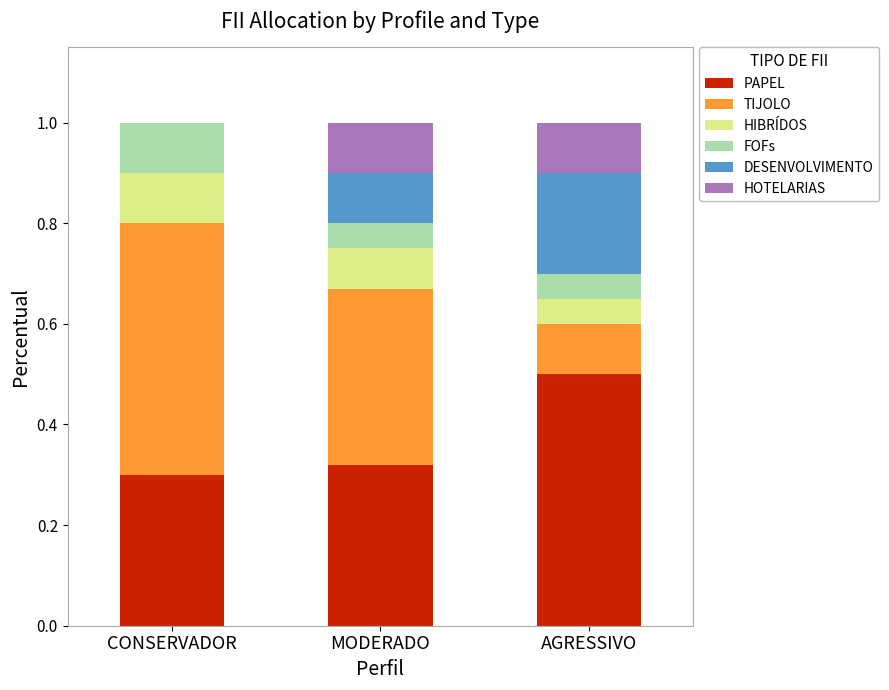

What is the total value across all series at MODERADO?

1.0